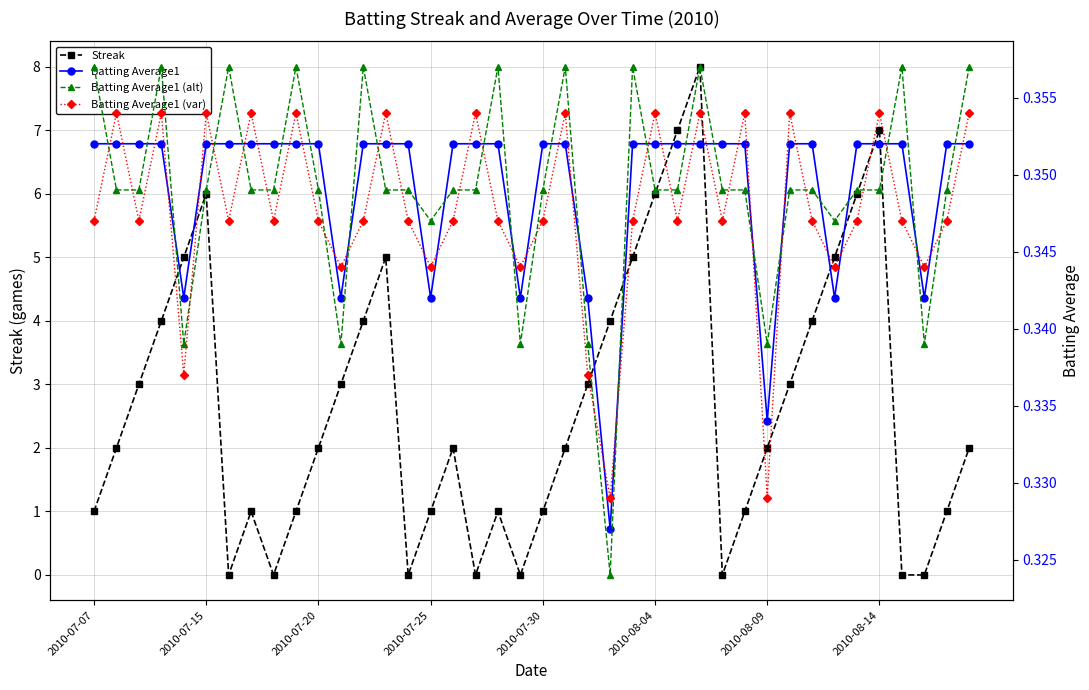

At which label does Batting Average1 reach its peak?

2010-07-07